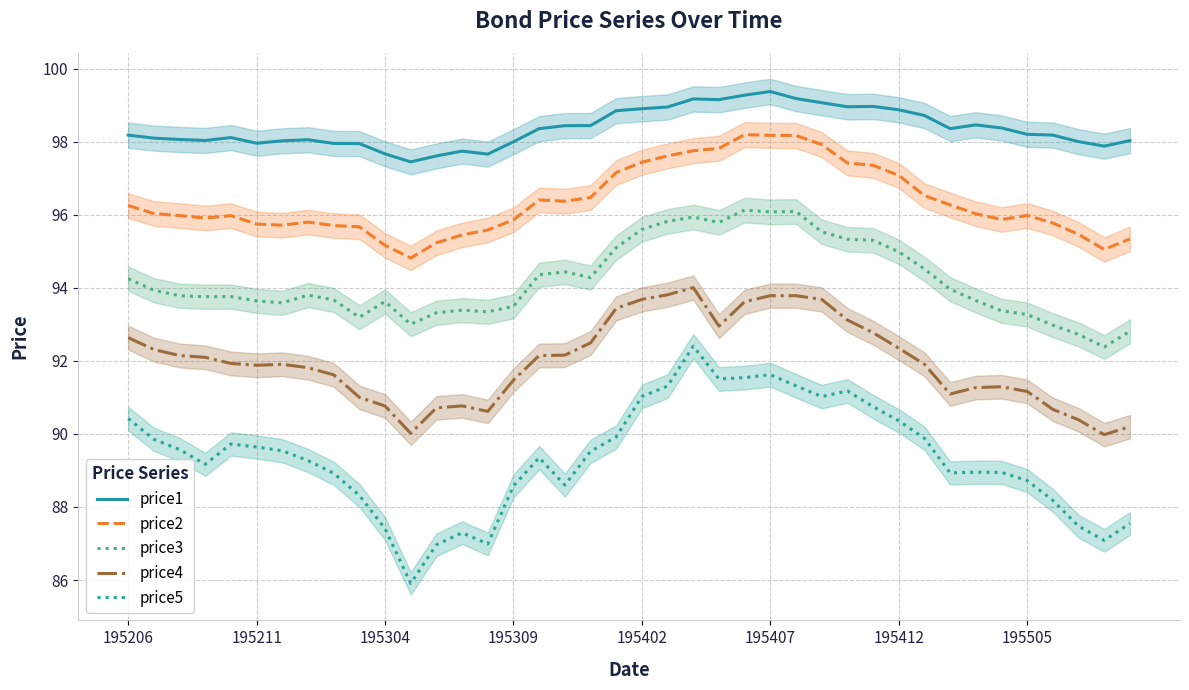

What is the average value of the price3 series?

94.2